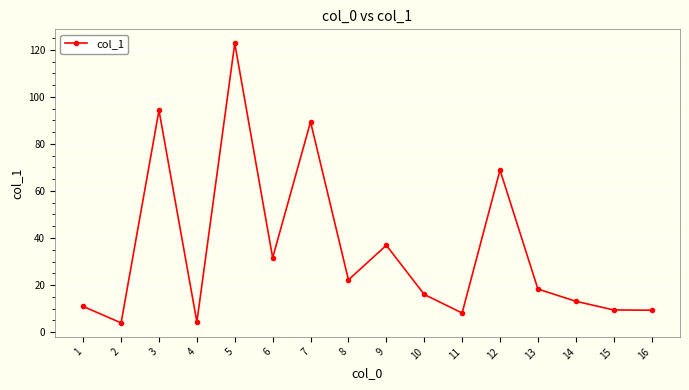

What is the greatest value displayed?

122.8